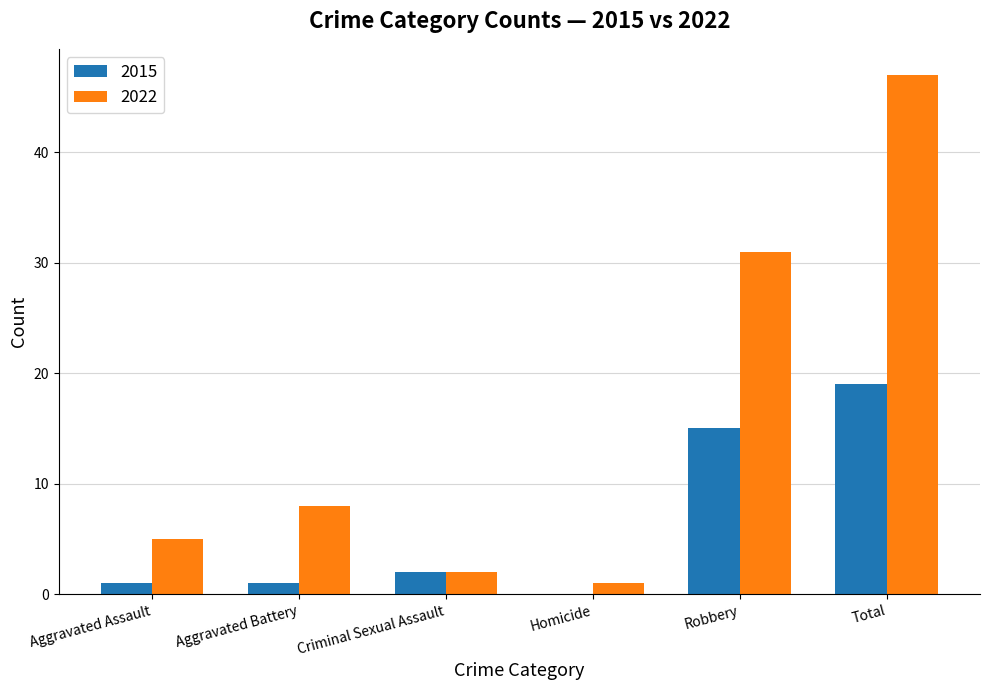

Is the value of 2015 at Total greater than the value of 2022 at Aggravated Assault?

Yes